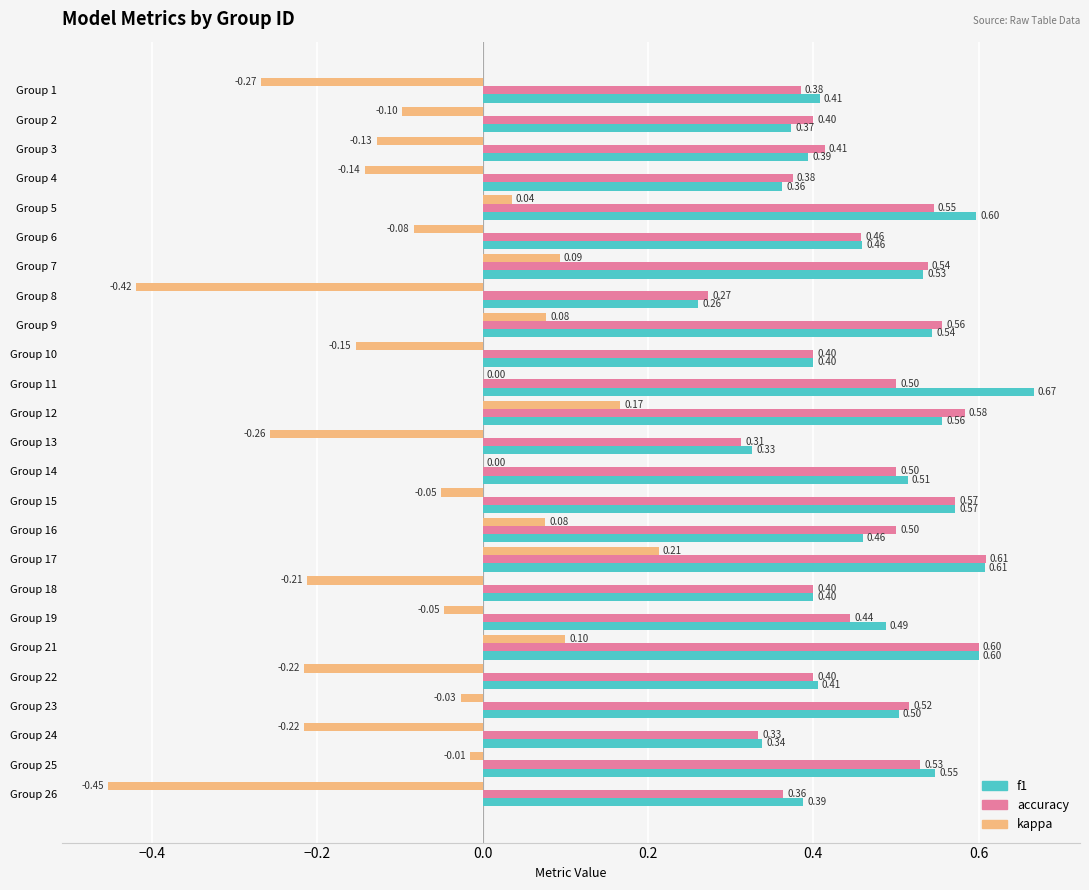

What is the sum of the accuracy values at Group 10 and Group 25?

0.9